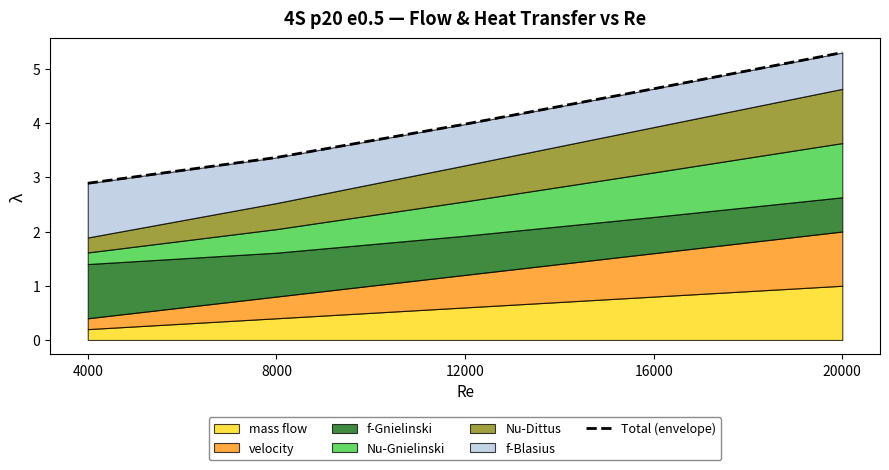

What is the difference between the values at 8000 and 4000?

0.5